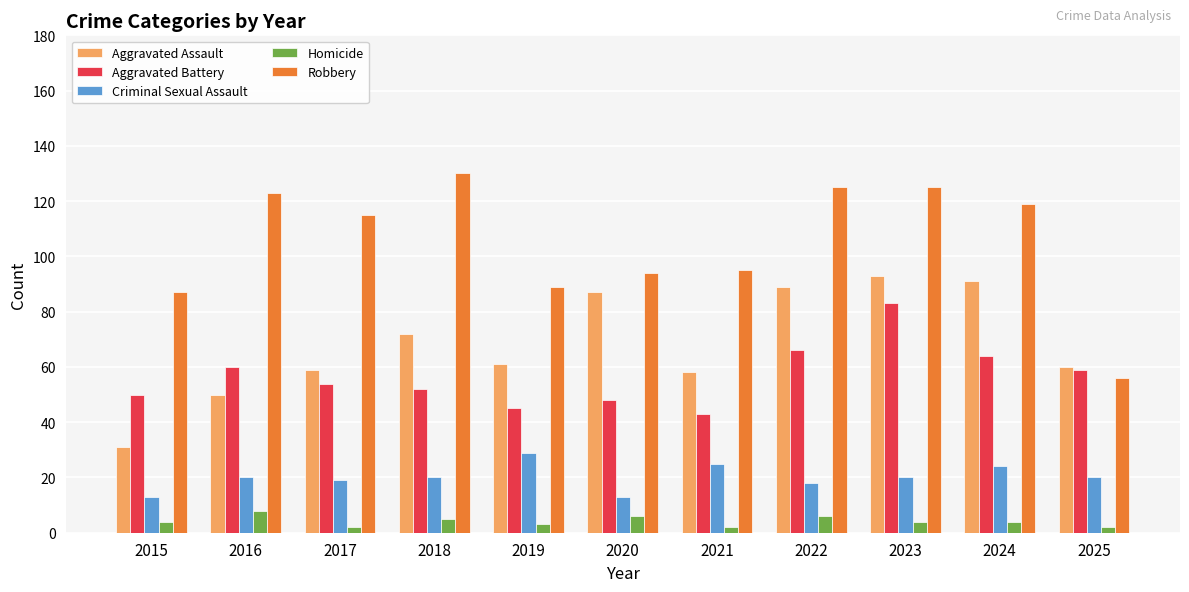

What is the average value of the Aggravated Assault series?

68